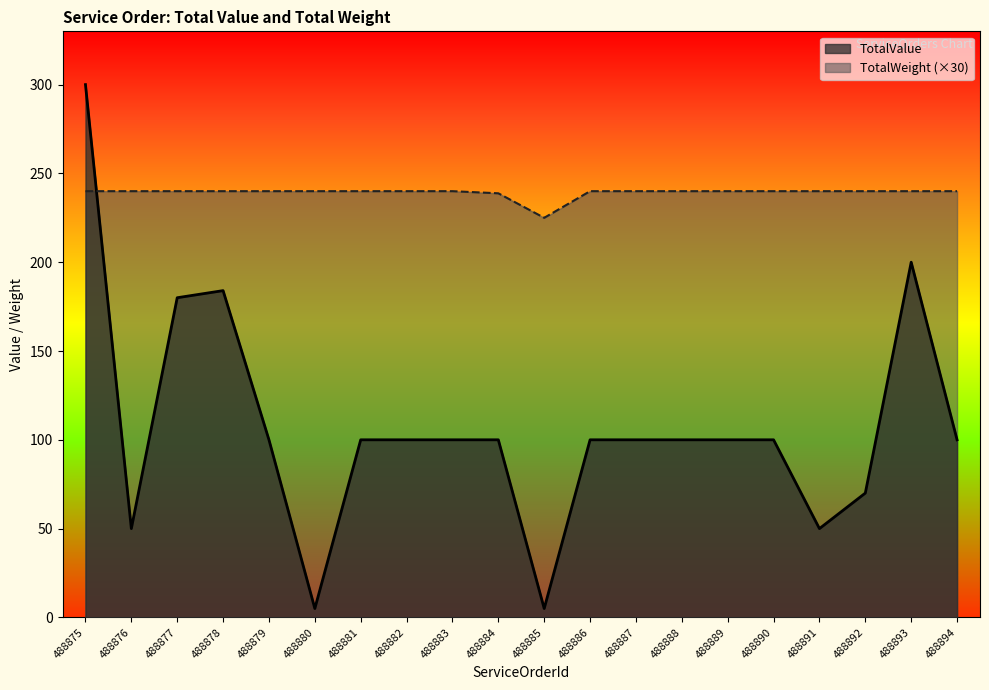

How many series are shown in this chart?

2